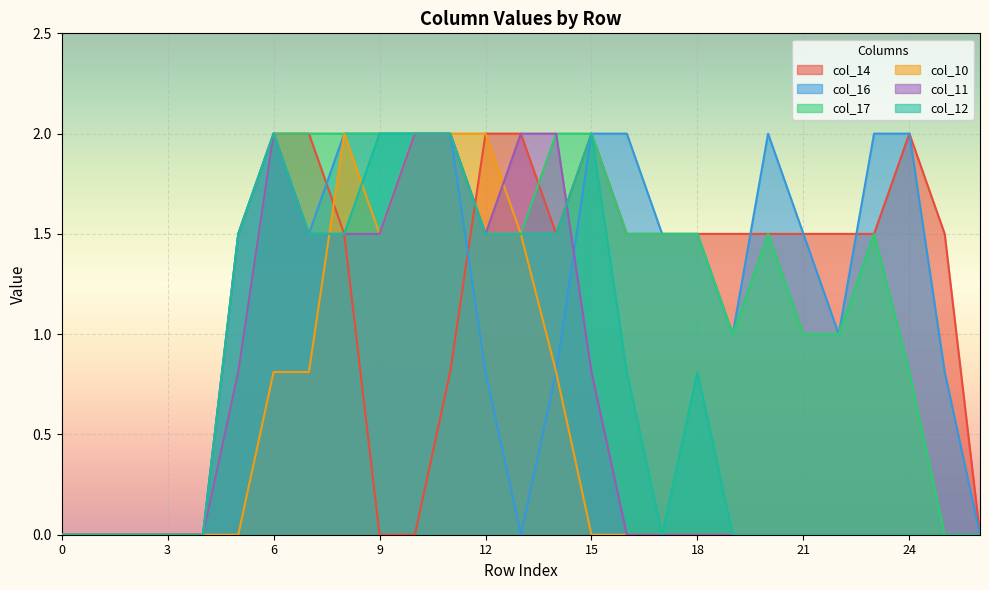

At which category is the sum across all series the highest?

6